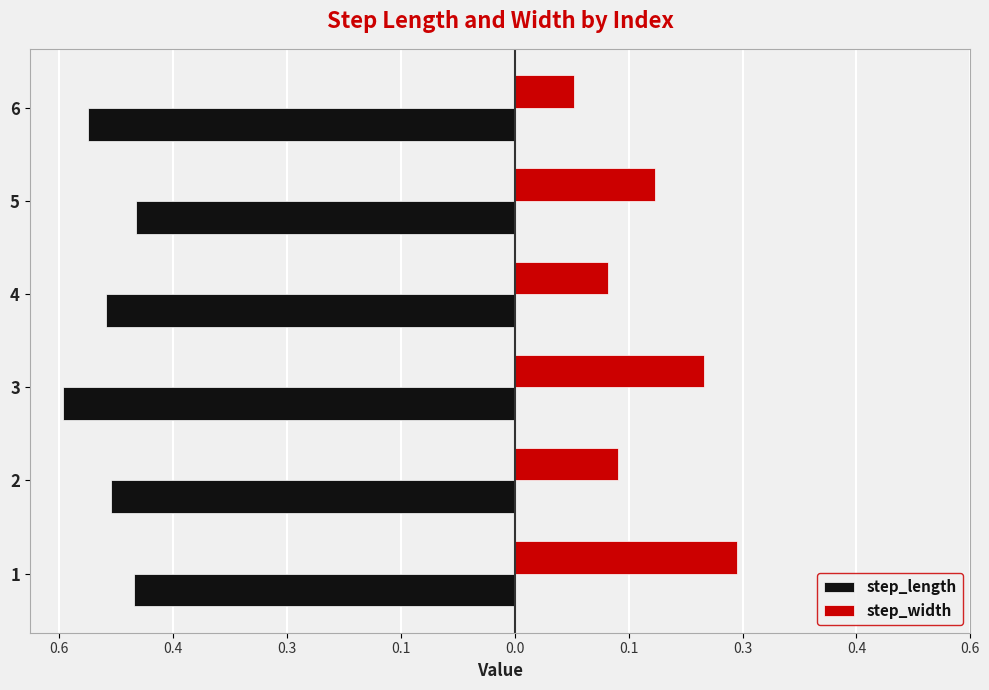

What are all the series names shown in the legend?

step_length, step_width